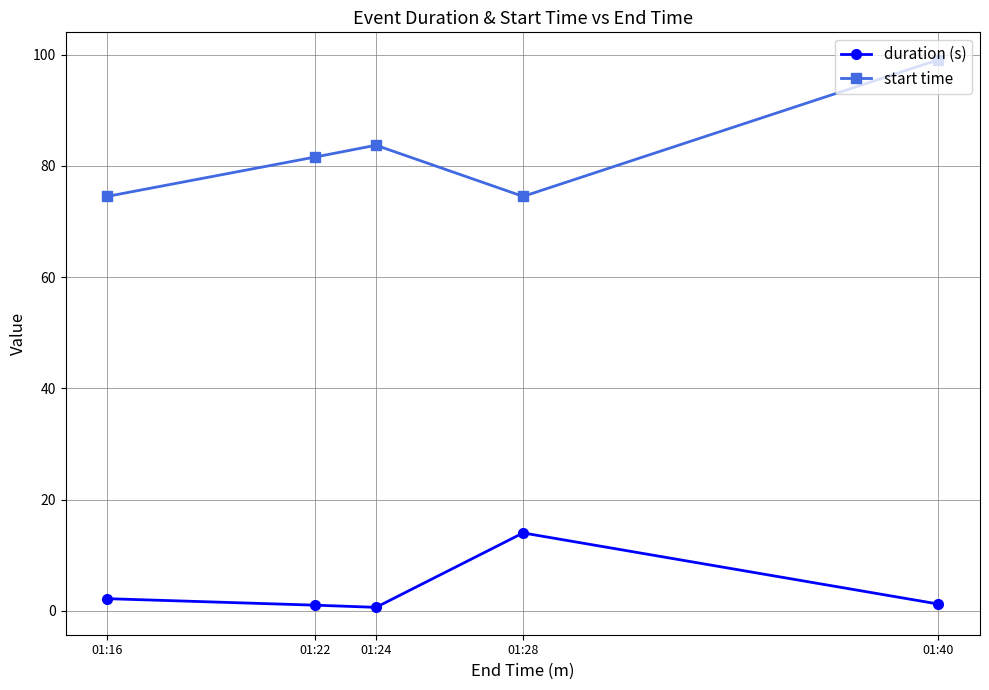

How many data points in start time are above 81?

3